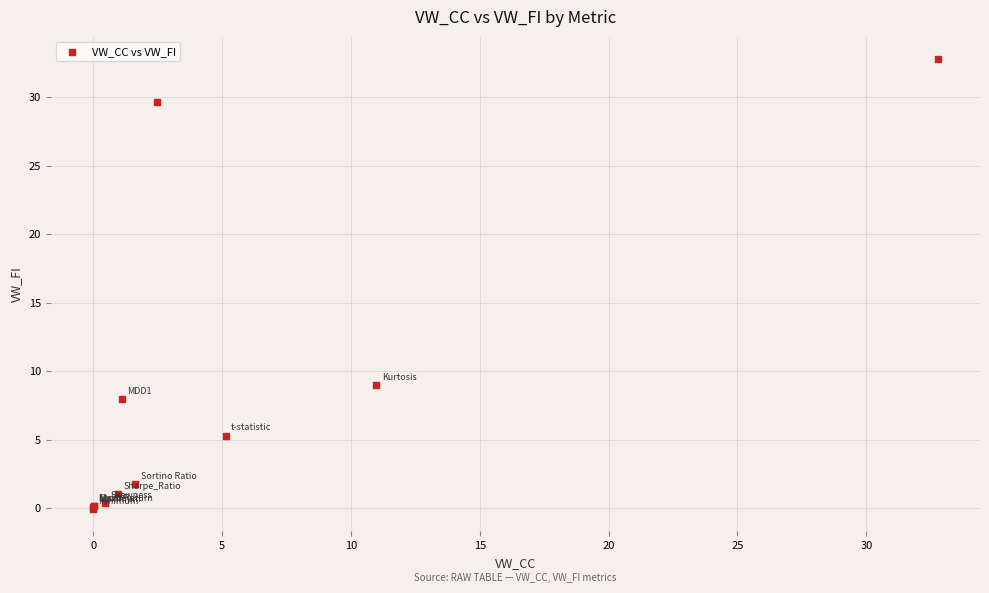

What Y value in the scatter plot is closest to 16?

9.0